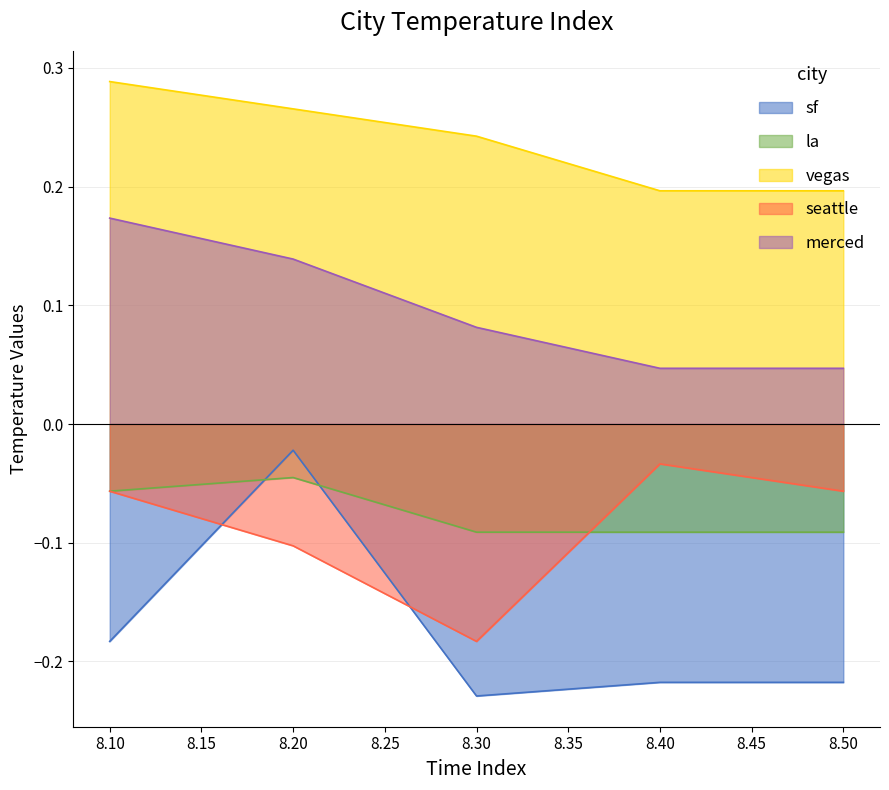

What is the minimum value shown in the chart?

-0.2